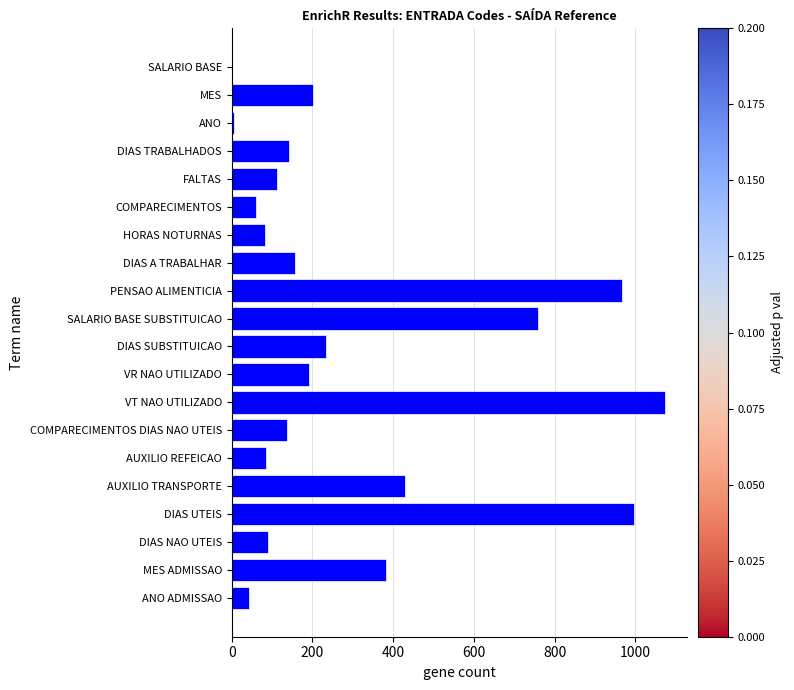

What is the sum of all values?

6152